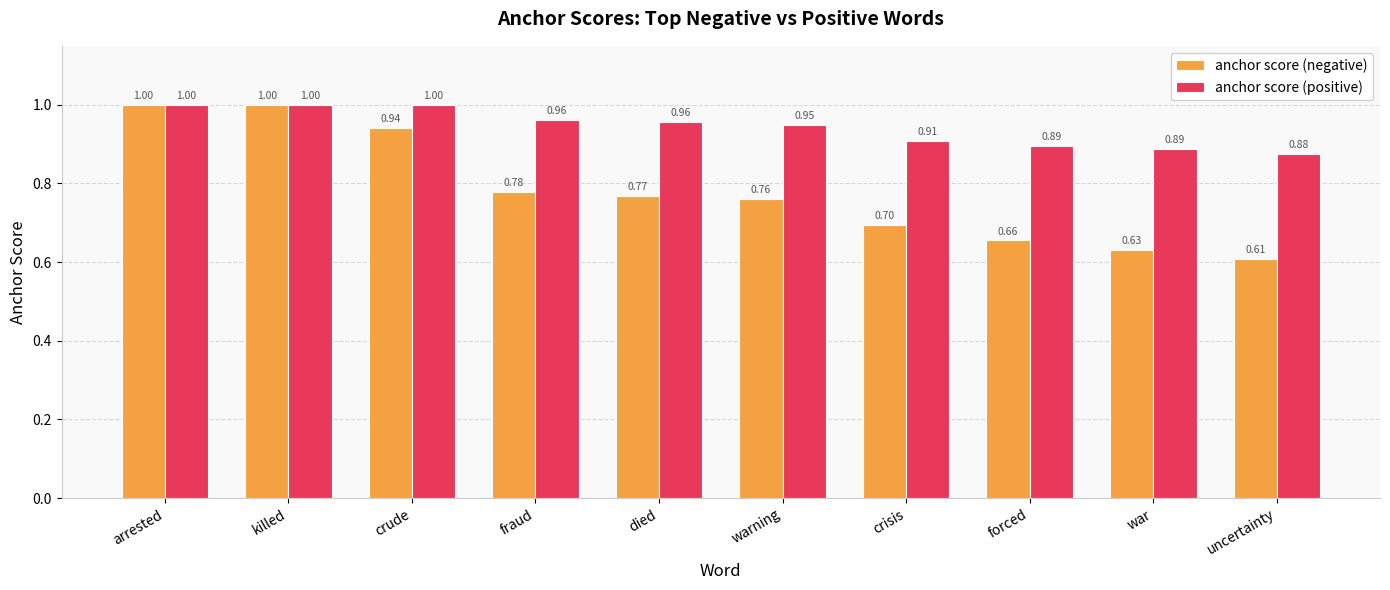

The value of anchor score (positive) at warning is 1.6. True or false?

False